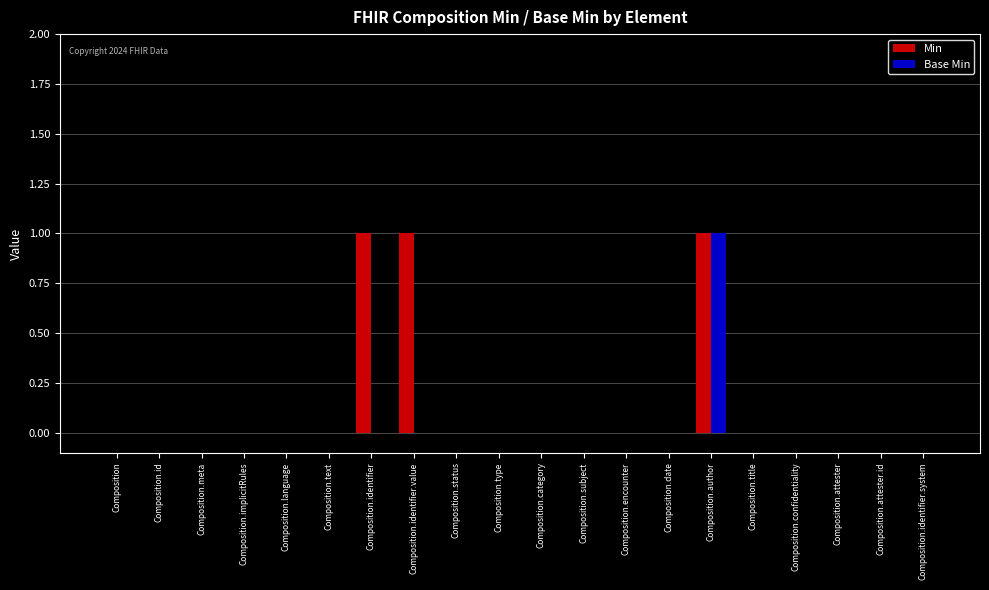

How many Min values are between 0 and 1?

20